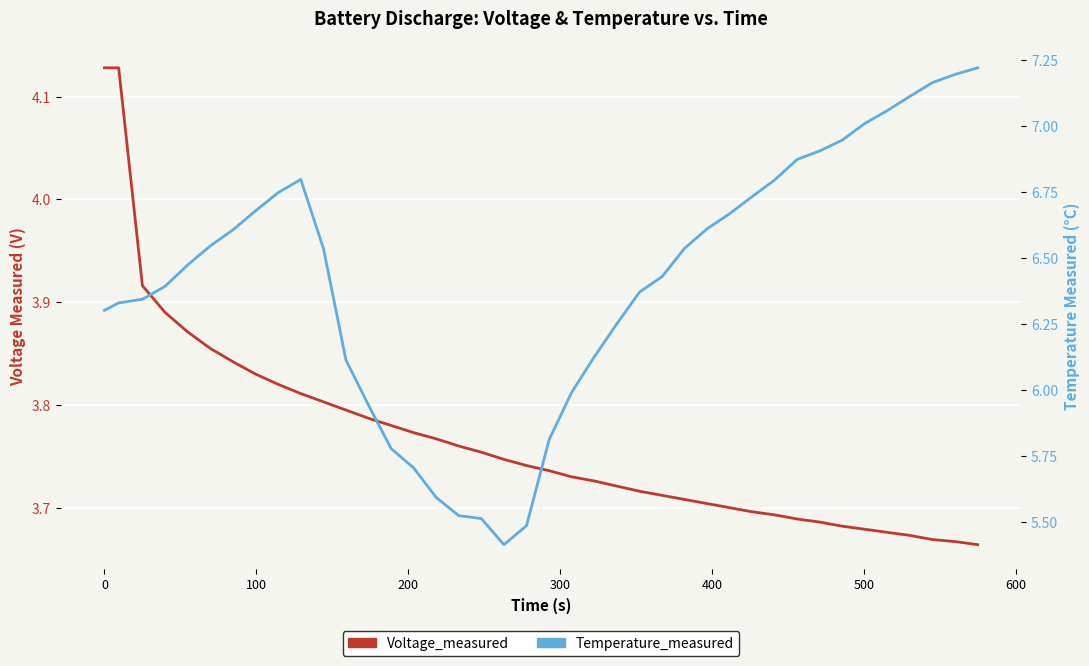

How many interior local peaks does the Temperature_measured series have?

1